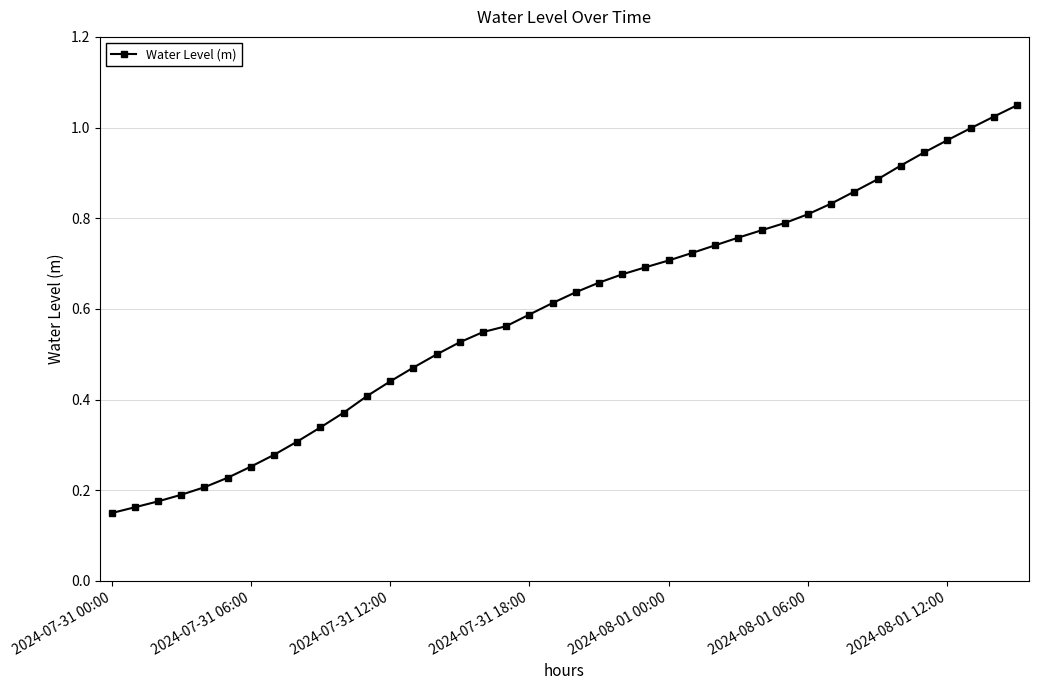

What is the sum of all values?

23.8